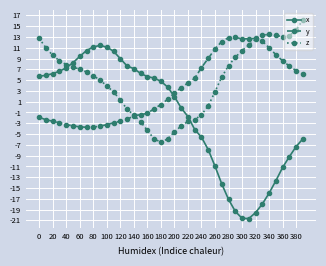

True or false: y and x cross at least once.

True